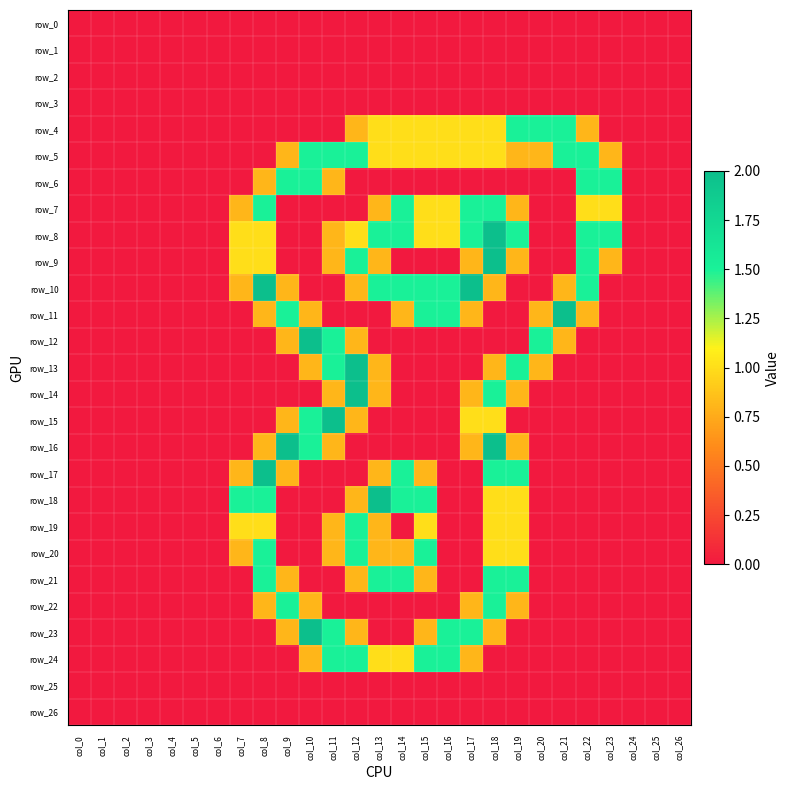

At how many categories does at least one series exceed 1?

17